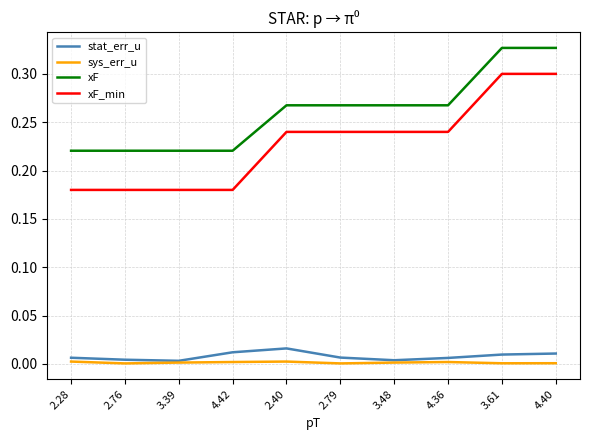

Is the value of xF at 2.28 greater than the value of sys_err_u at 2.40?

Yes